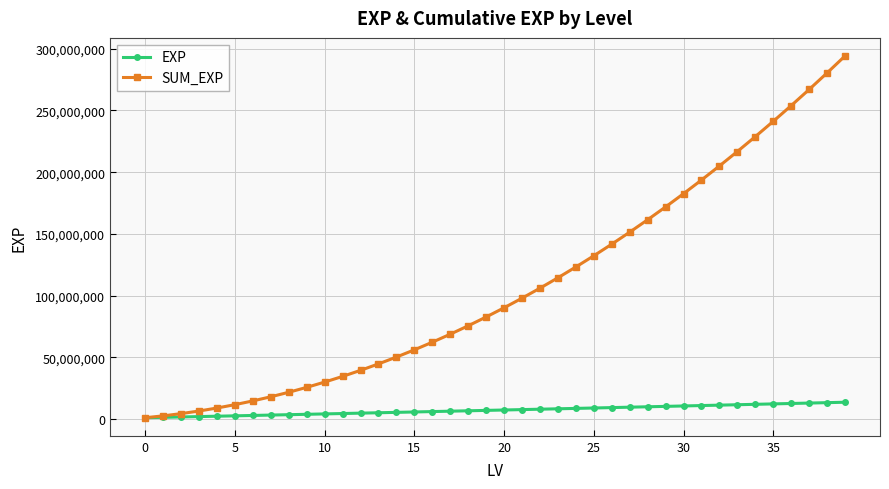

Which series has the largest total across all categories?

SUM_EXP